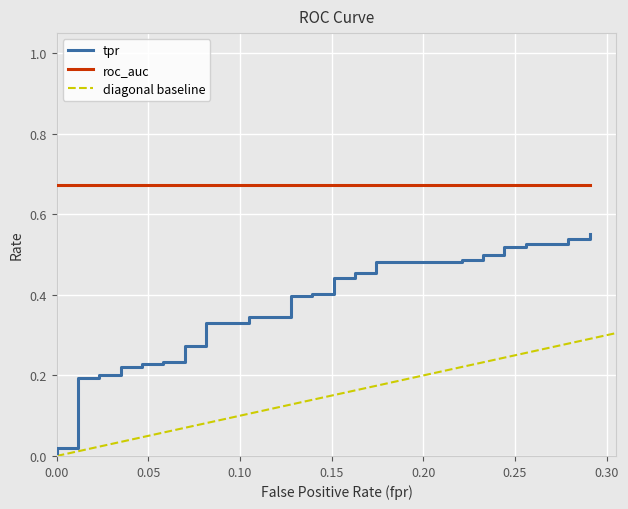

True or false: tpr and roc_auc cross at least once.

False